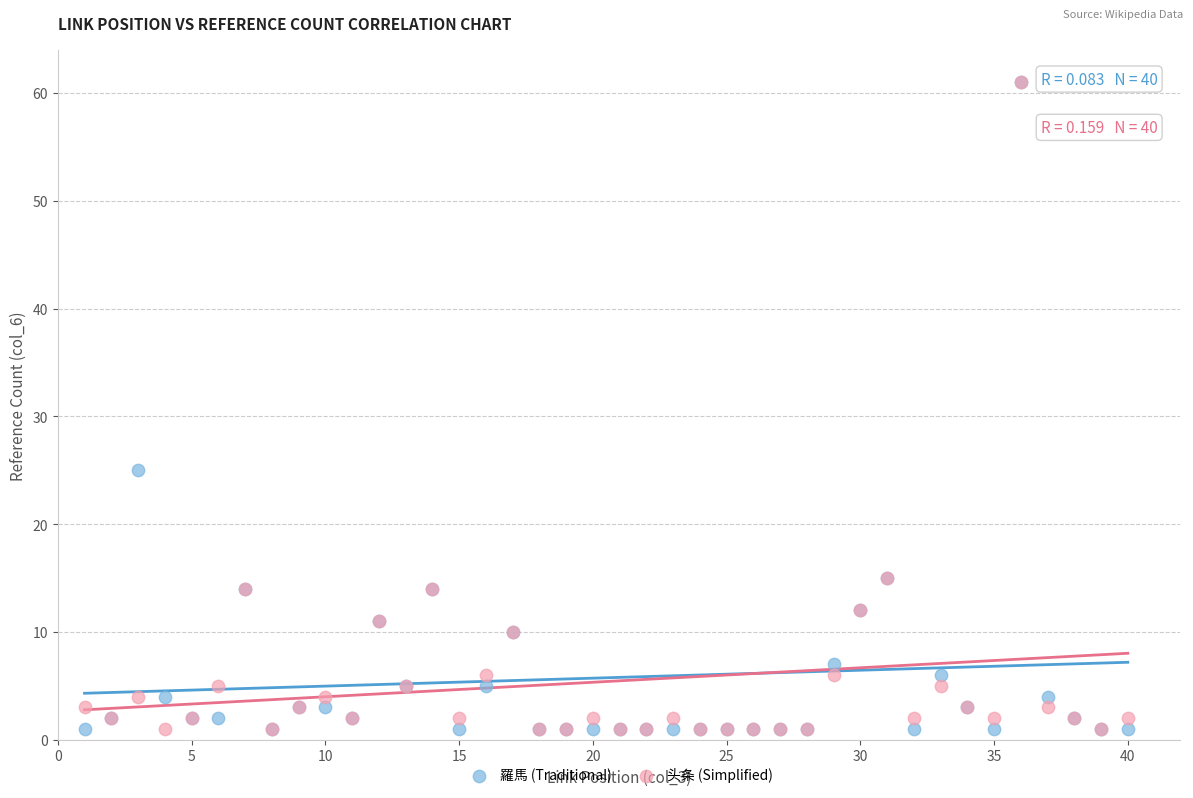

In the 头条 (Simplified) series, what Y value is closest to 31?

15